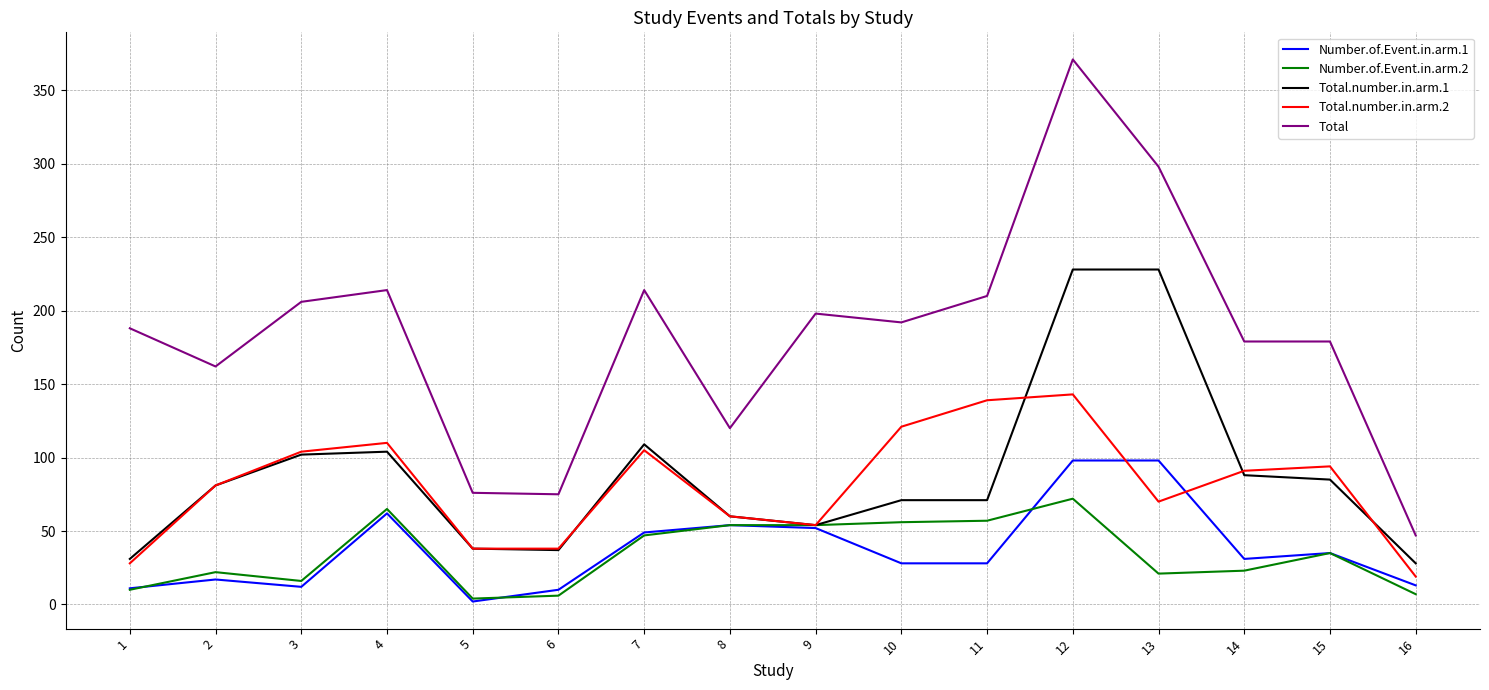

What are all the series names shown in the legend?

Number.of.Event.in.arm.1, Number.of.Event.in.arm.2, Total.number.in.arm.1, Total.number.in.arm.2, Total